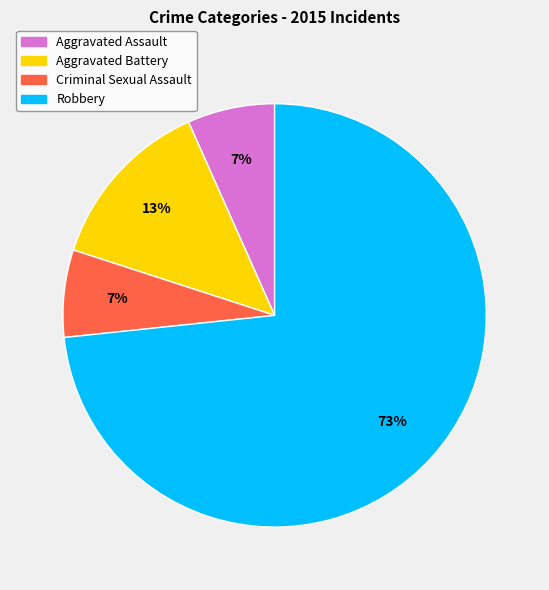

How many slices are in this pie chart?

4